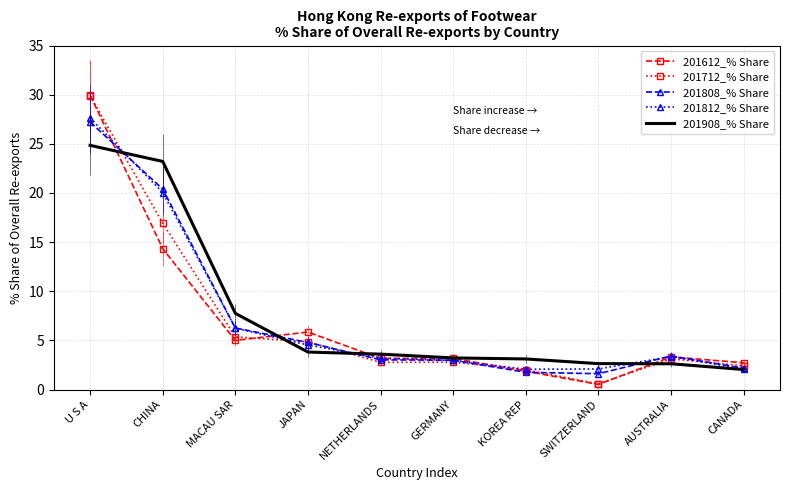

Where is 201712_% Share nearest to the value 15?

CHINA